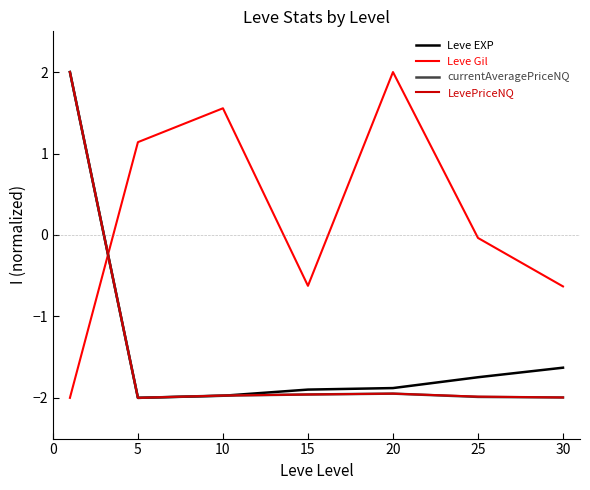

How many negative values does the currentAveragePriceNQ series have?

6